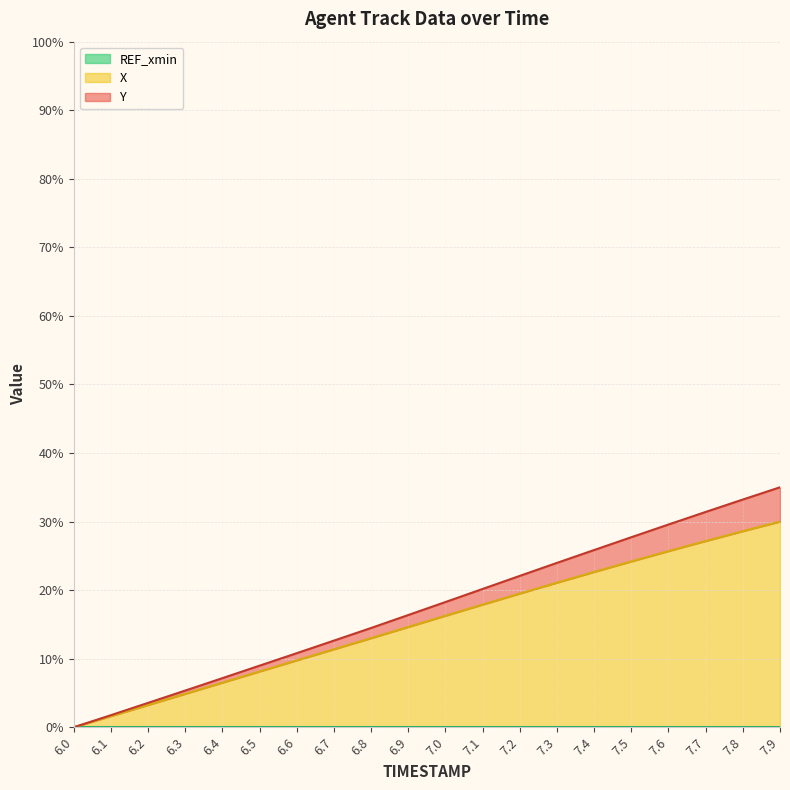

How many values in X are above zero?

19